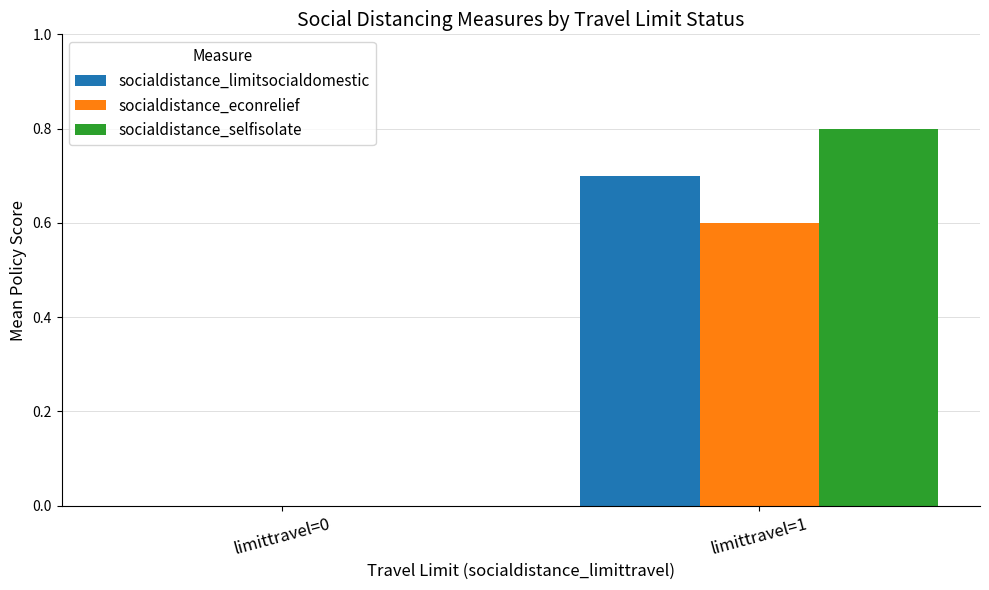

The value of socialdistance_econrelief at limittravel=1 is 0.6. True or false?

True